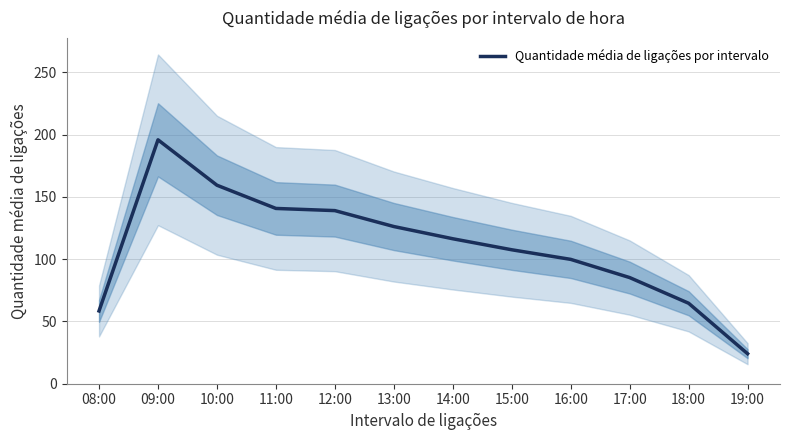

Where is the data nearest to the value 110?

15:00